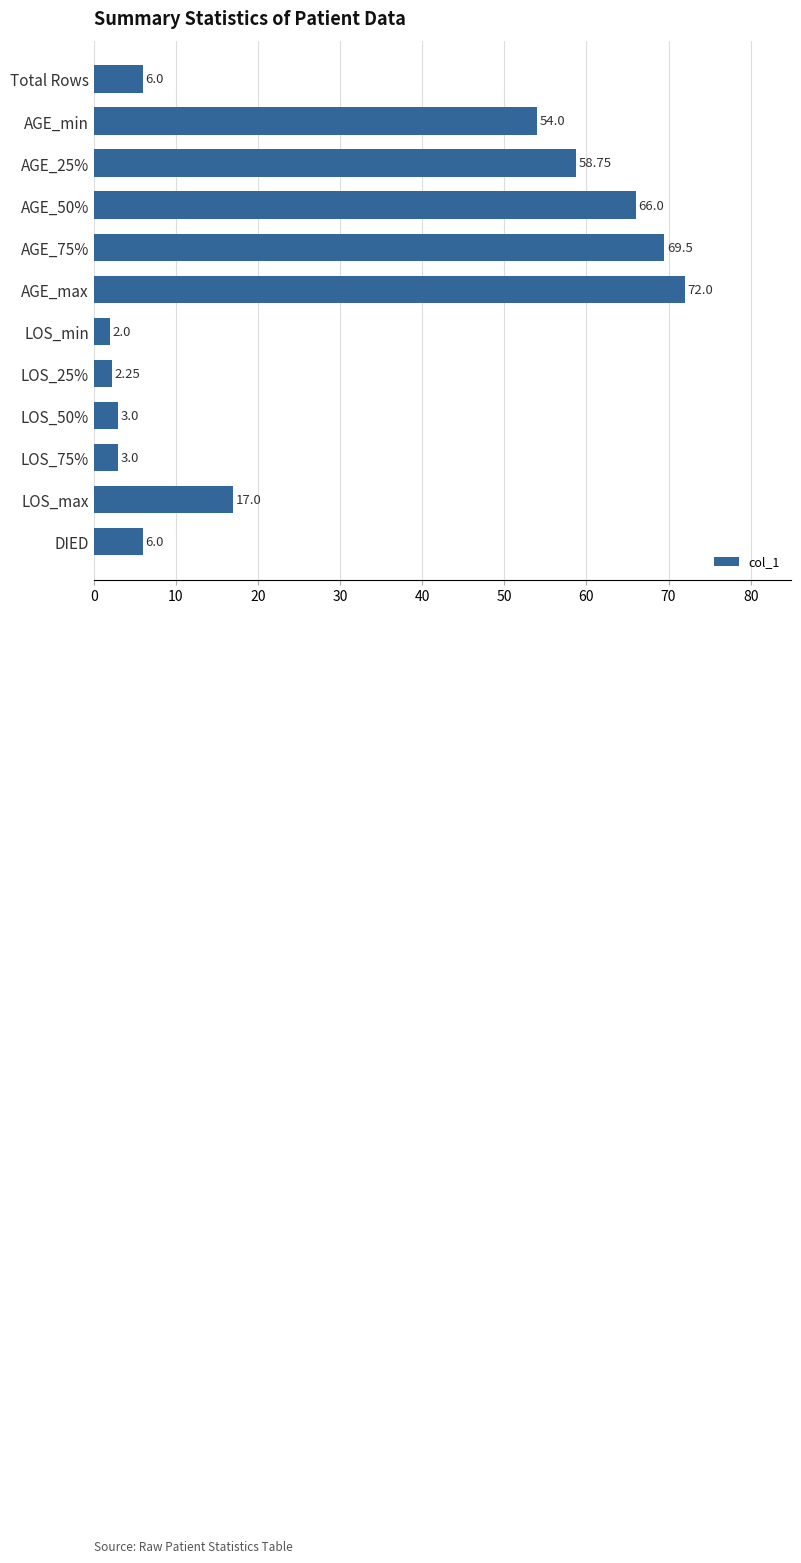

Where is the data nearest to the value 37?

AGE_min